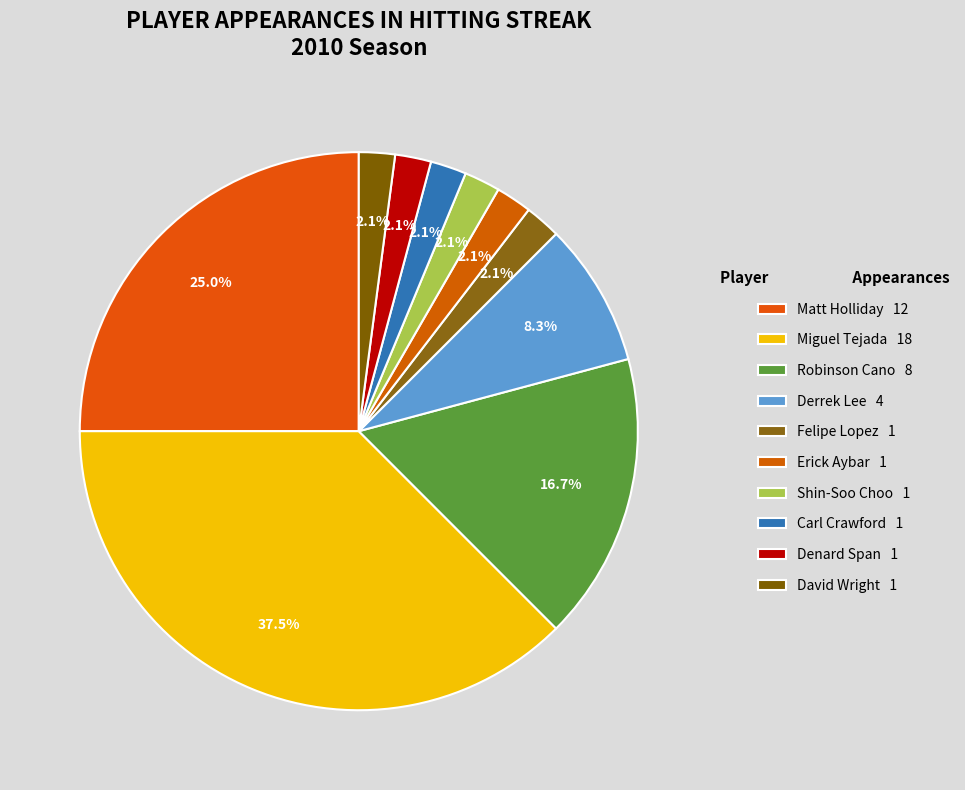

To the nearest percent, what is the combined percentage of Erick Aybar and Felipe Lopez?

4%